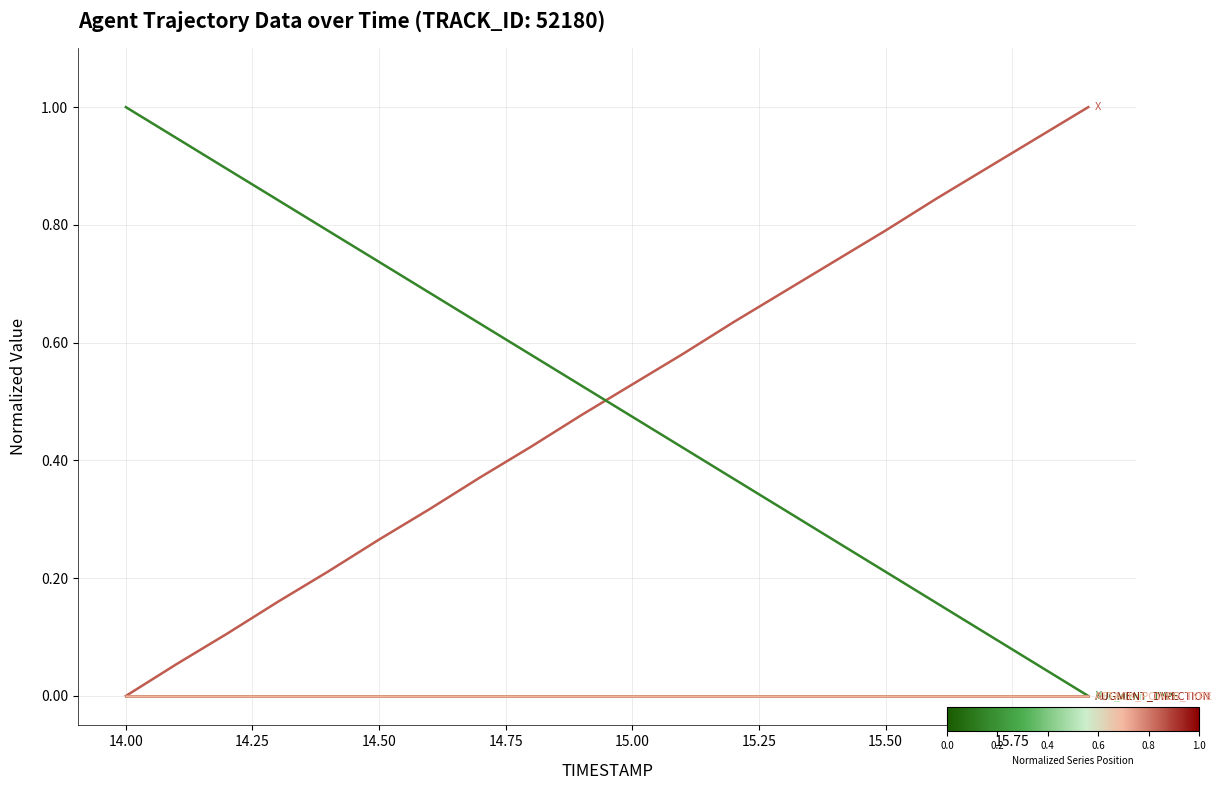

Is this an area chart (filled region under the line)?

No